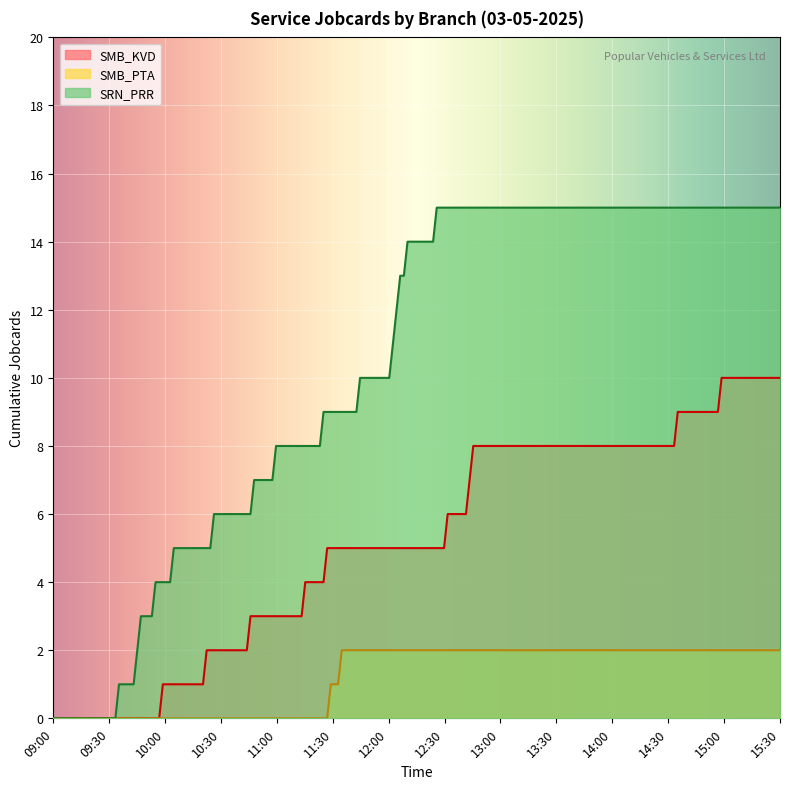

Which series has the largest total across all categories?

SRN_PRR